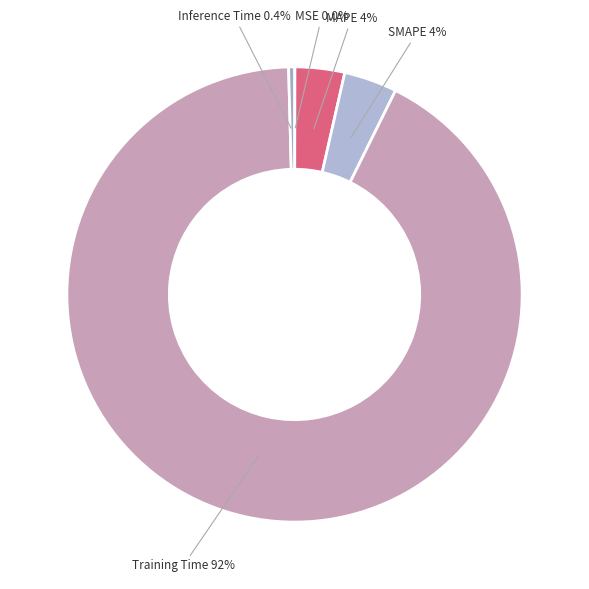

To the nearest percent, what is the difference between the MAPE and Training Time slice percentages?

89%